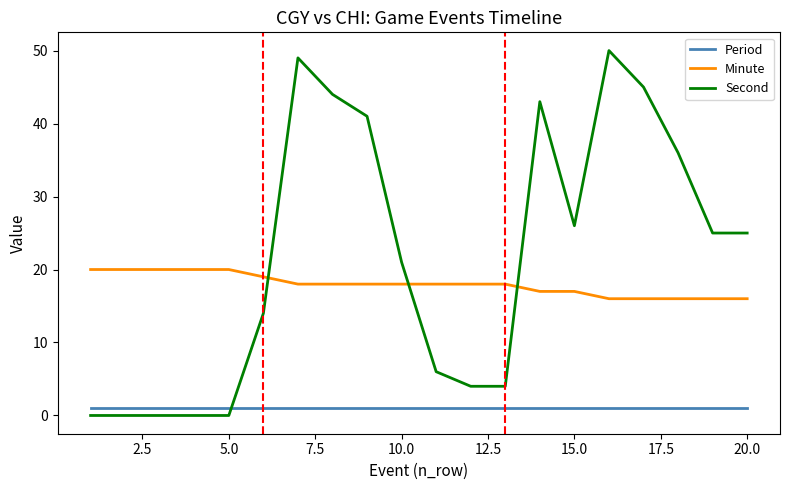

Which series has the largest range (max minus min)?

Second